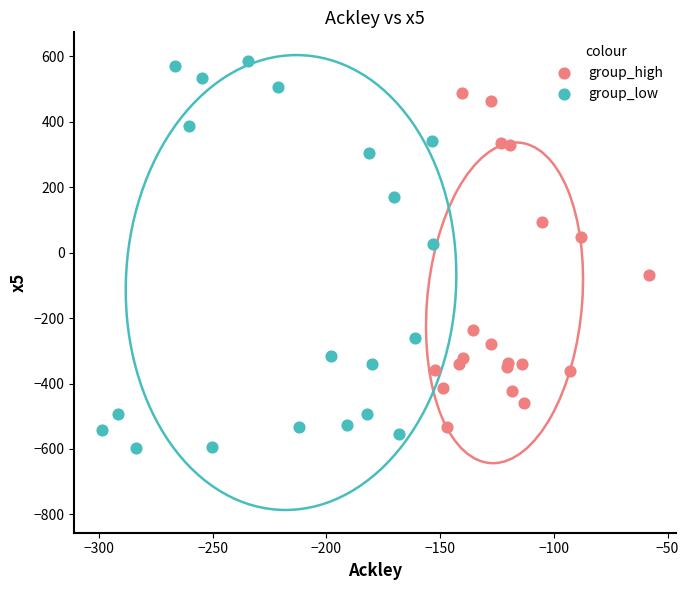

Which series reaches the minimum Y coordinate?

group_low